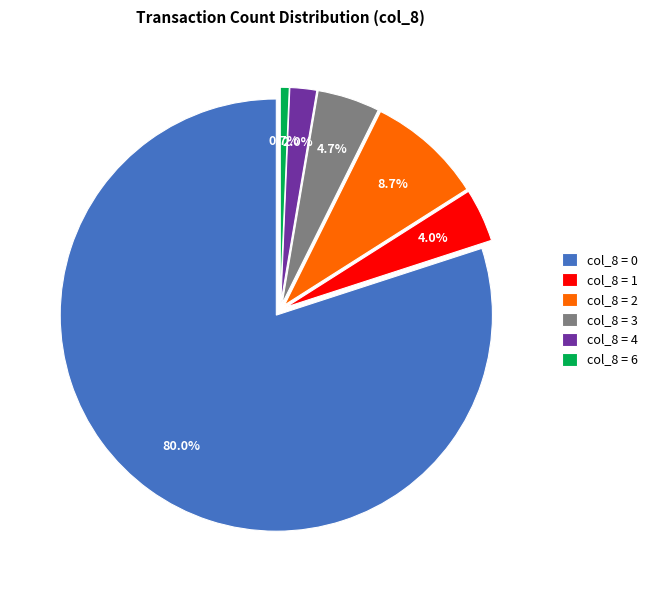

To the nearest percent, what is the difference between the 2 and 3 slice percentages?

4%